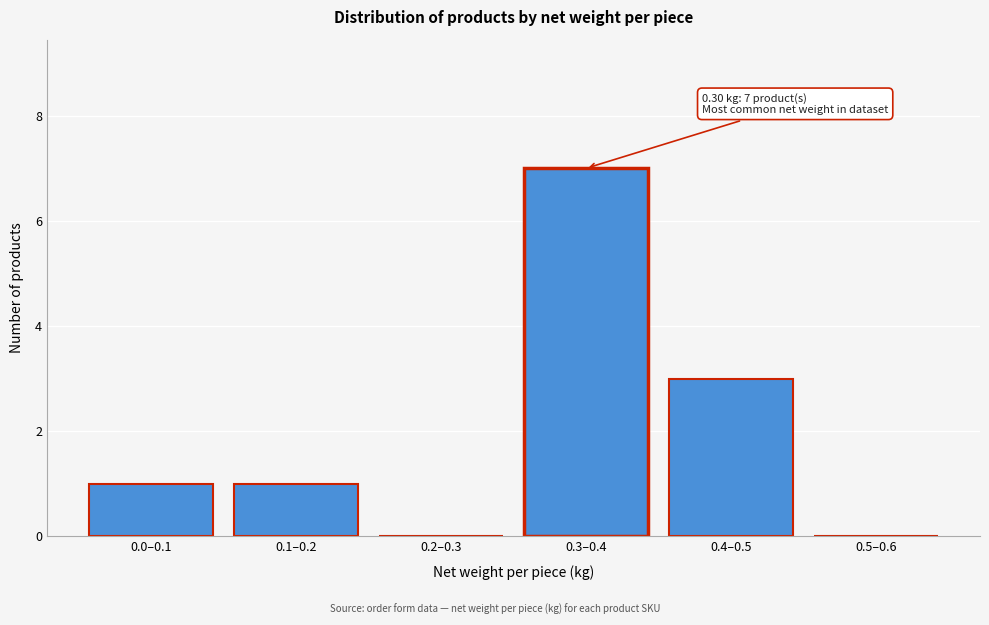

Reading right to left, extract all data points from this chart.

0.5–0.6=0	0.4–0.5=3	0.3–0.4=7	0.2–0.3=0	0.1–0.2=1	0.0–0.1=1